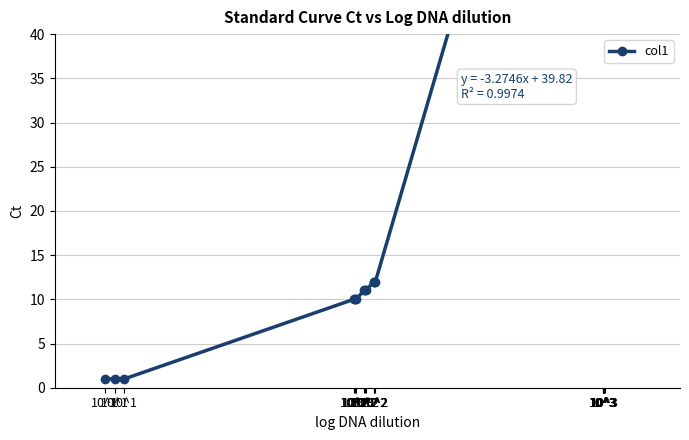

How many distinct data groups are displayed?

1